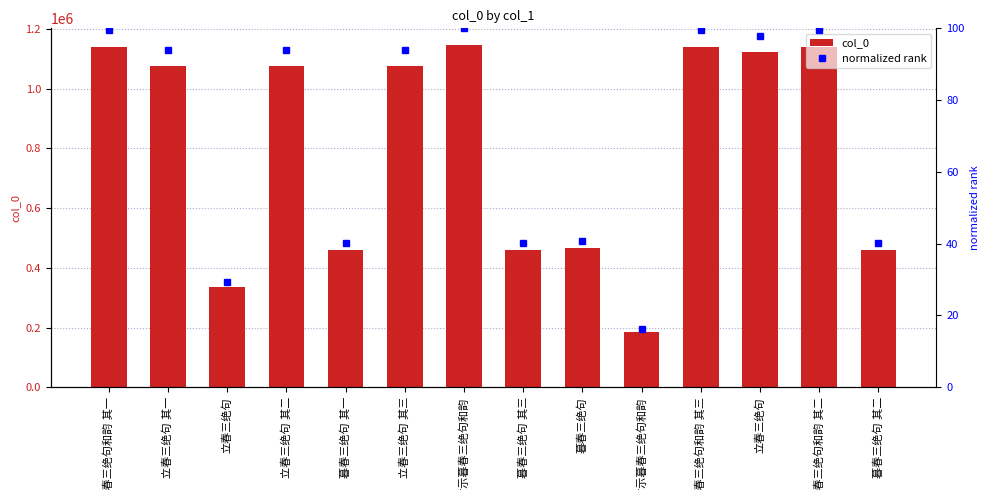

How many groups of bars are there?

14